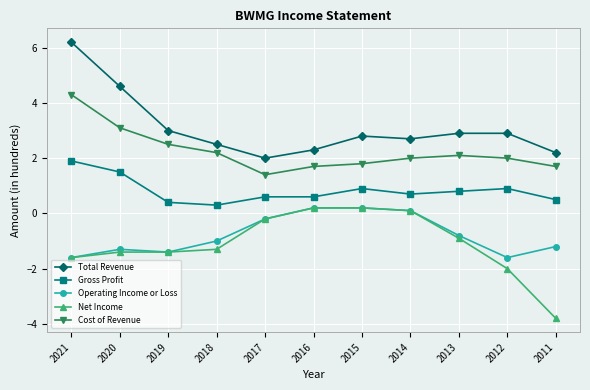

Which category has the lowest value across all series?

2011